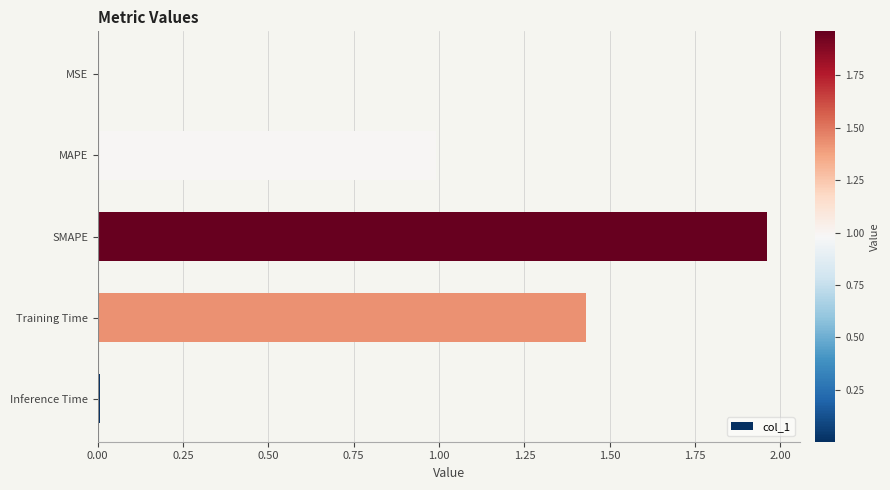

Are the bars horizontal?

Yes